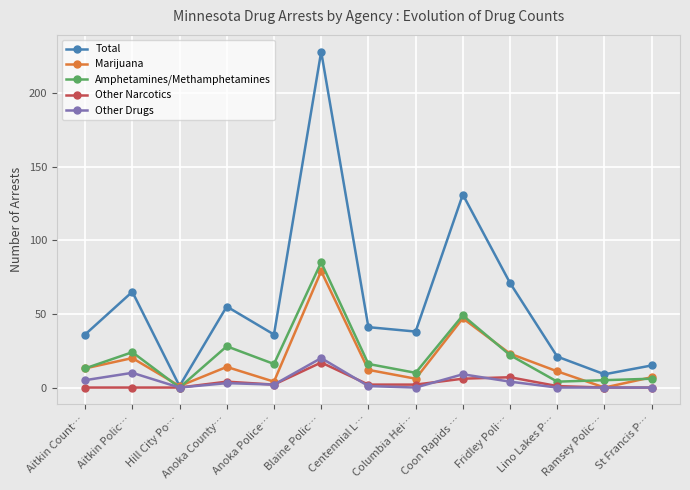

True or false: Other Drugs has more than 2 interior local peaks.

True